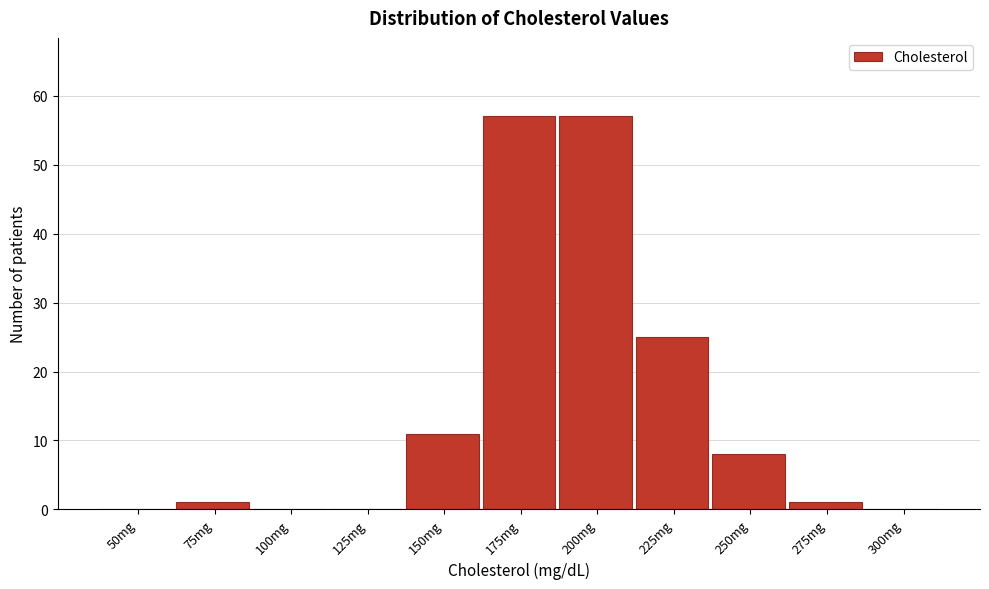

Reading left to right, transcribe all the data shown in this chart.

50mg=0	75mg=1	100mg=0	125mg=0	150mg=11	175mg=57	200mg=57	225mg=25	250mg=8	275mg=1	300mg=0